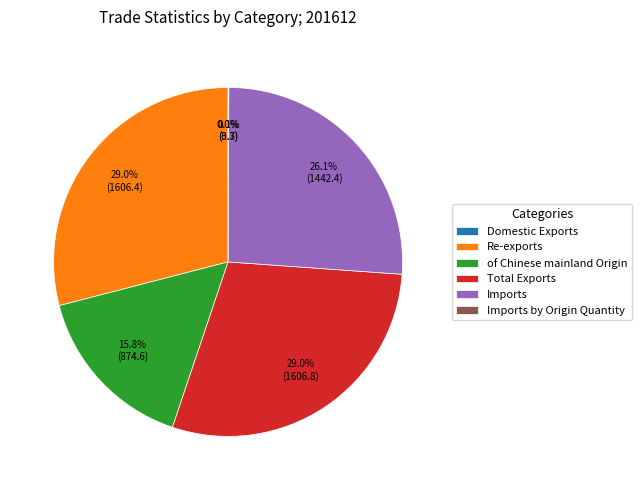

What percentage is NOT represented by Re-exports?

71.0%